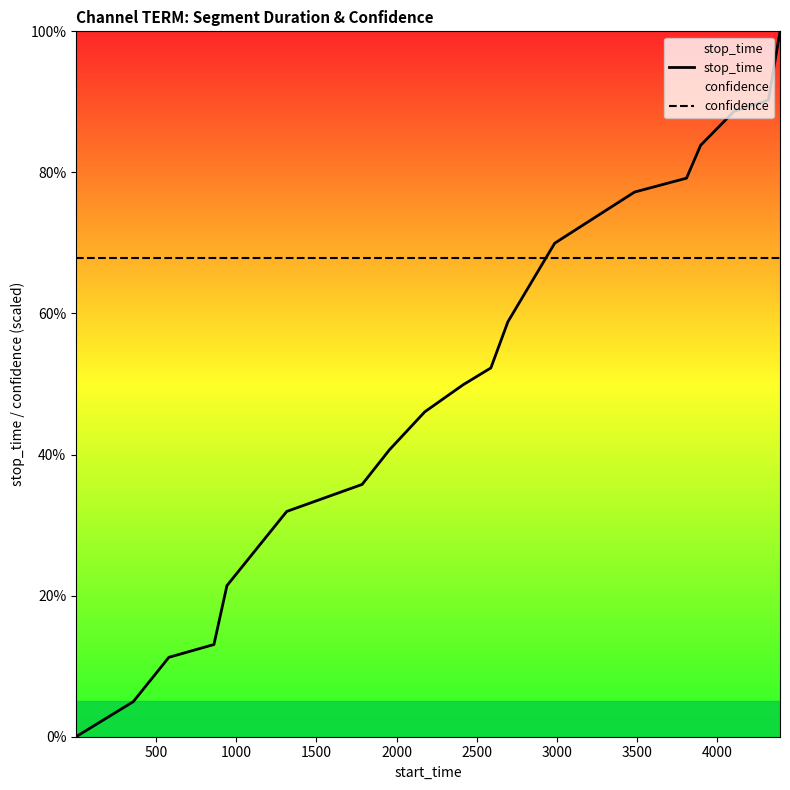

What are all the series names shown in the legend?

stop_time, confidence